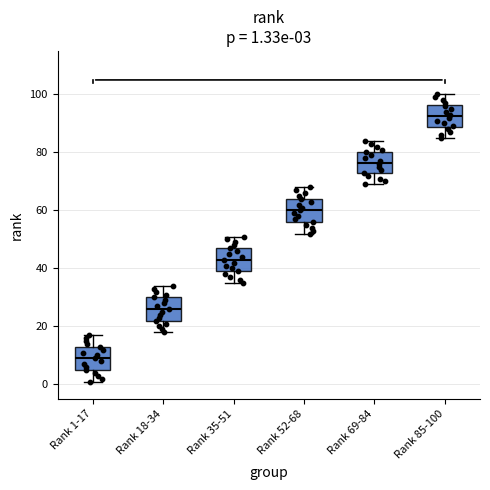

Which box's median line is the lowest?

Rank 1-17